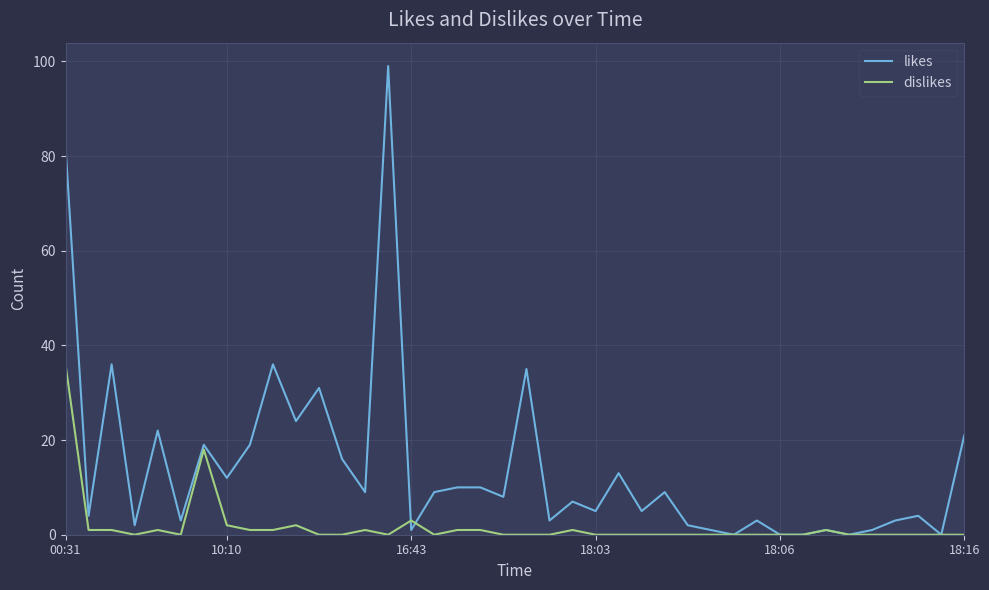

Rank the series by their maximum value, from highest to lowest.

likes, dislikes